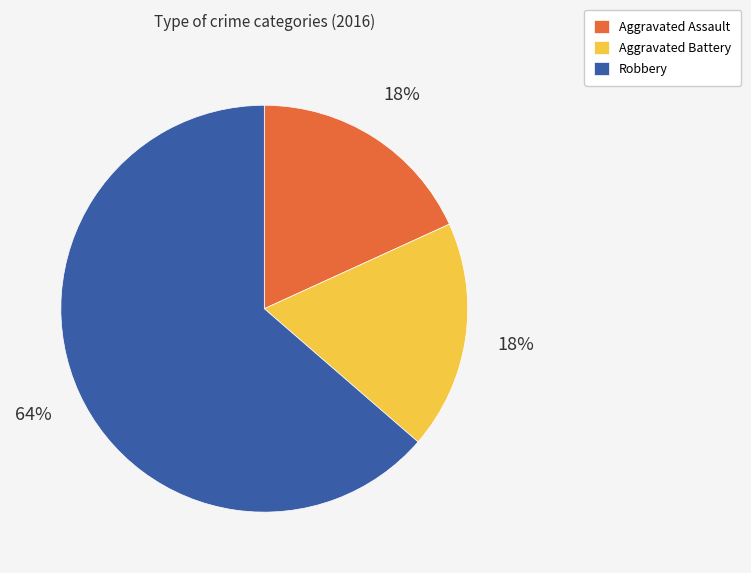

True or false: Aggravated Assault accounts for 18% of the total.

True